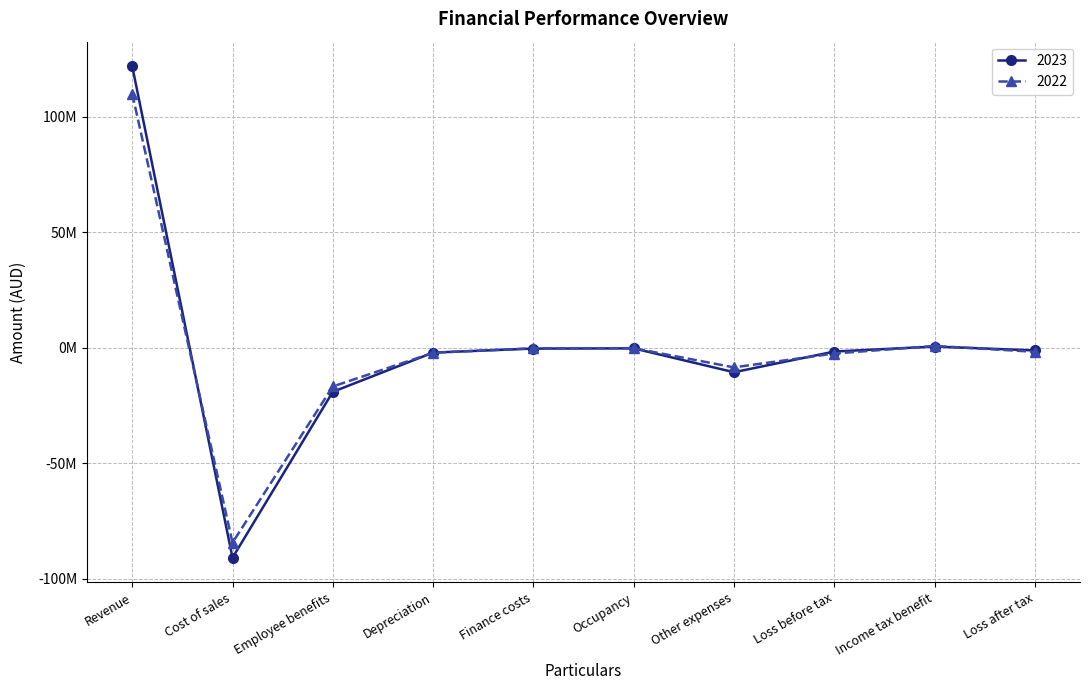

List the series in order of their overall mean, highest first.

2023, 2022